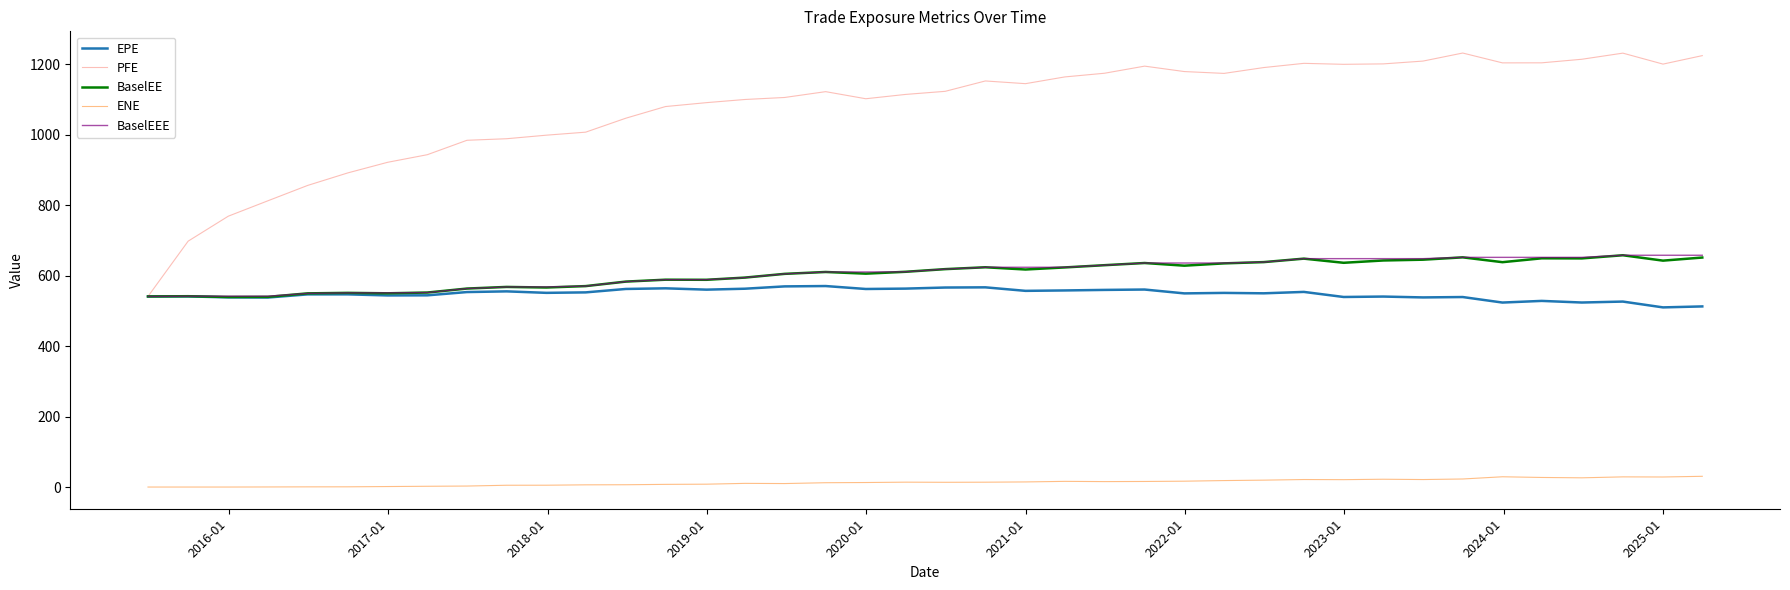

Which series has the largest total across all categories?

PFE